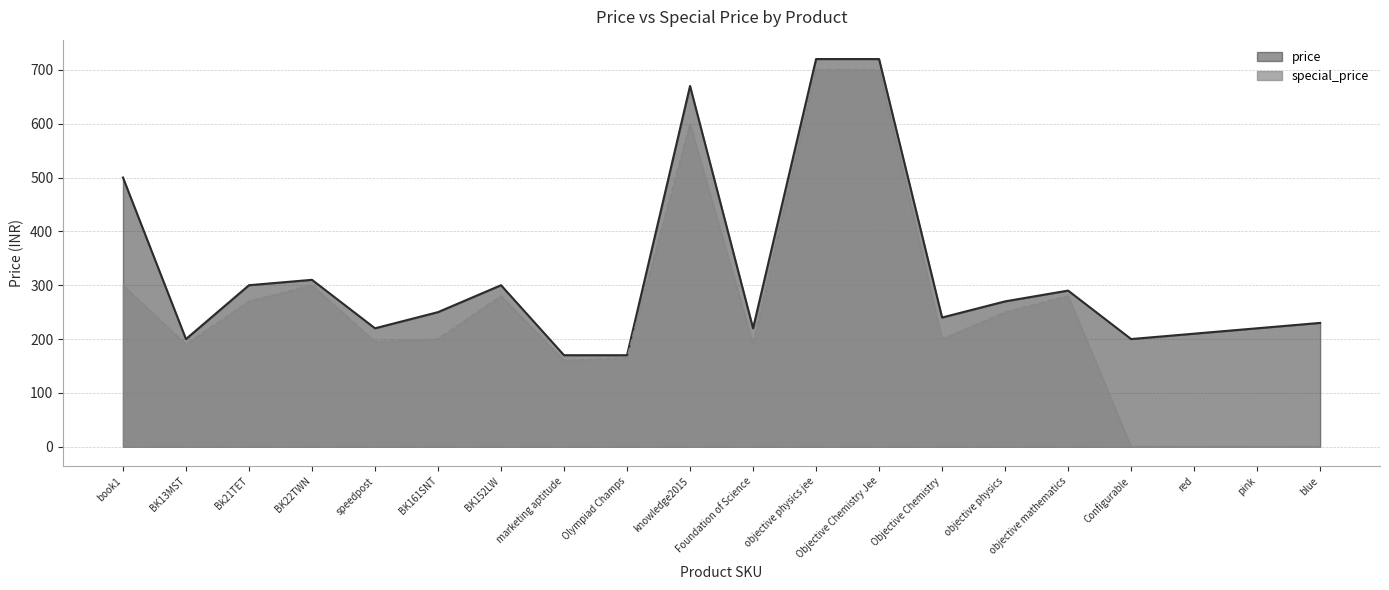

True or false: price has a value of 335 at Configurable.

False